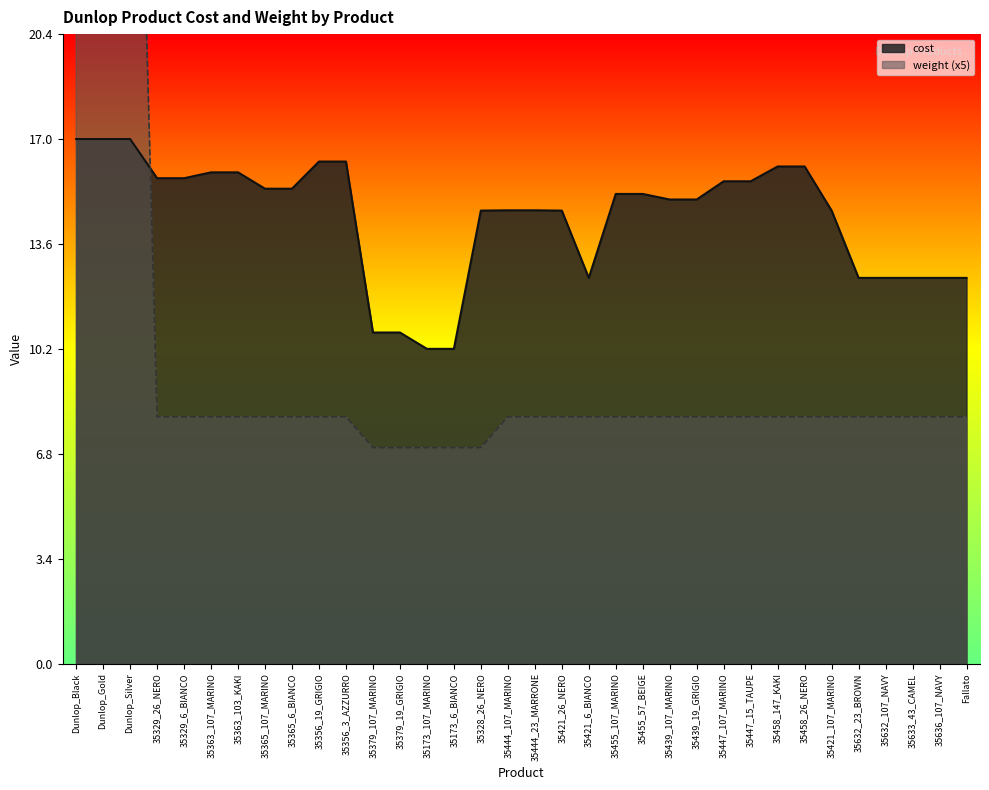

True or false: weight and cost cross at least once.

True